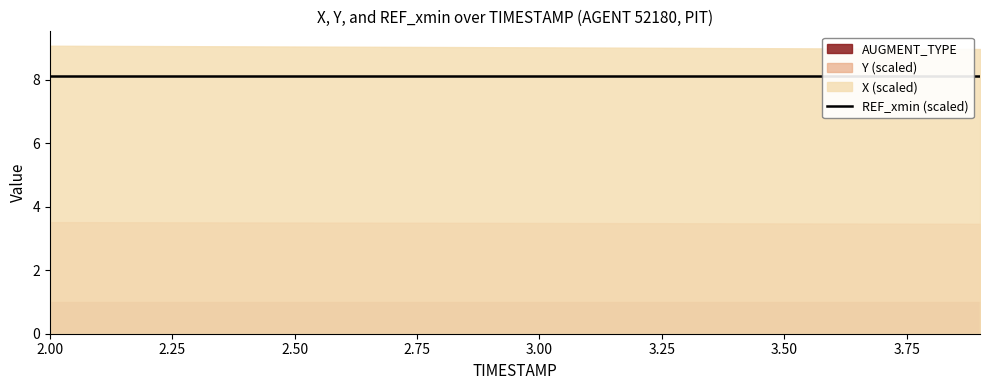

Which series has the largest range (max minus min)?

X